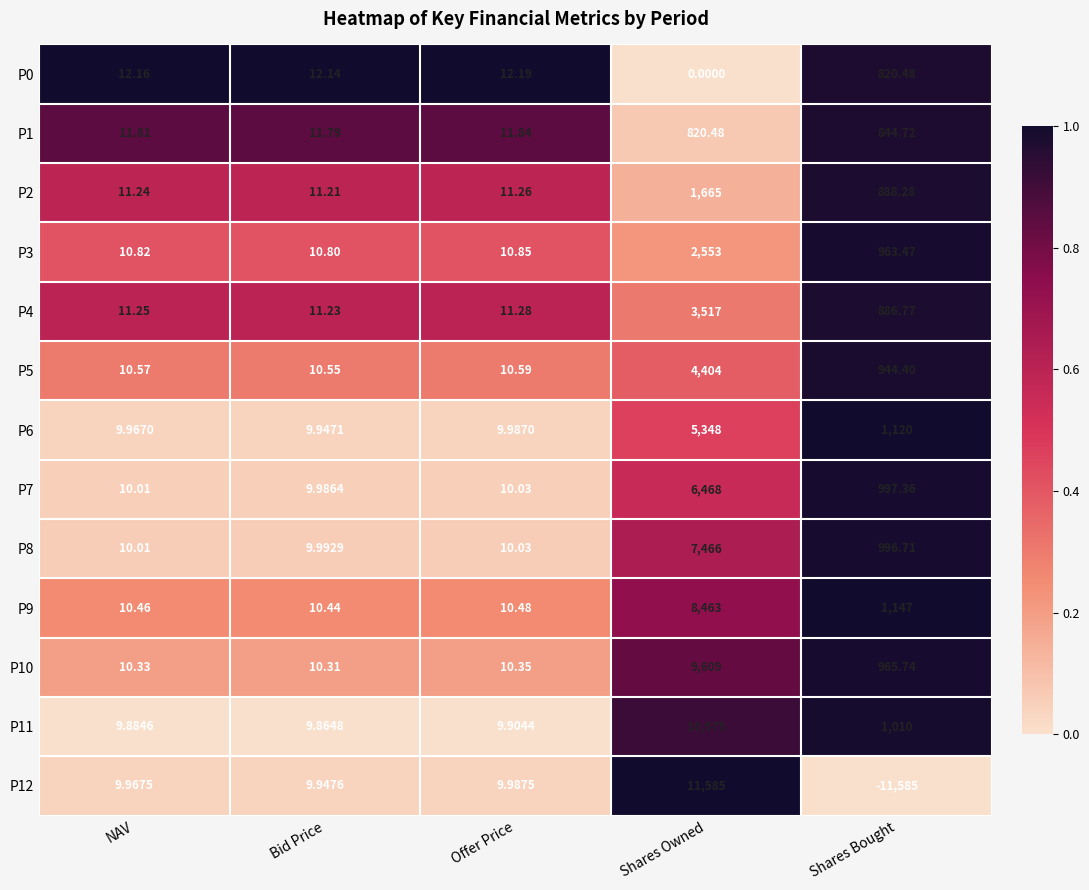

At which category is the sum across all series the highest?

Shares Owned